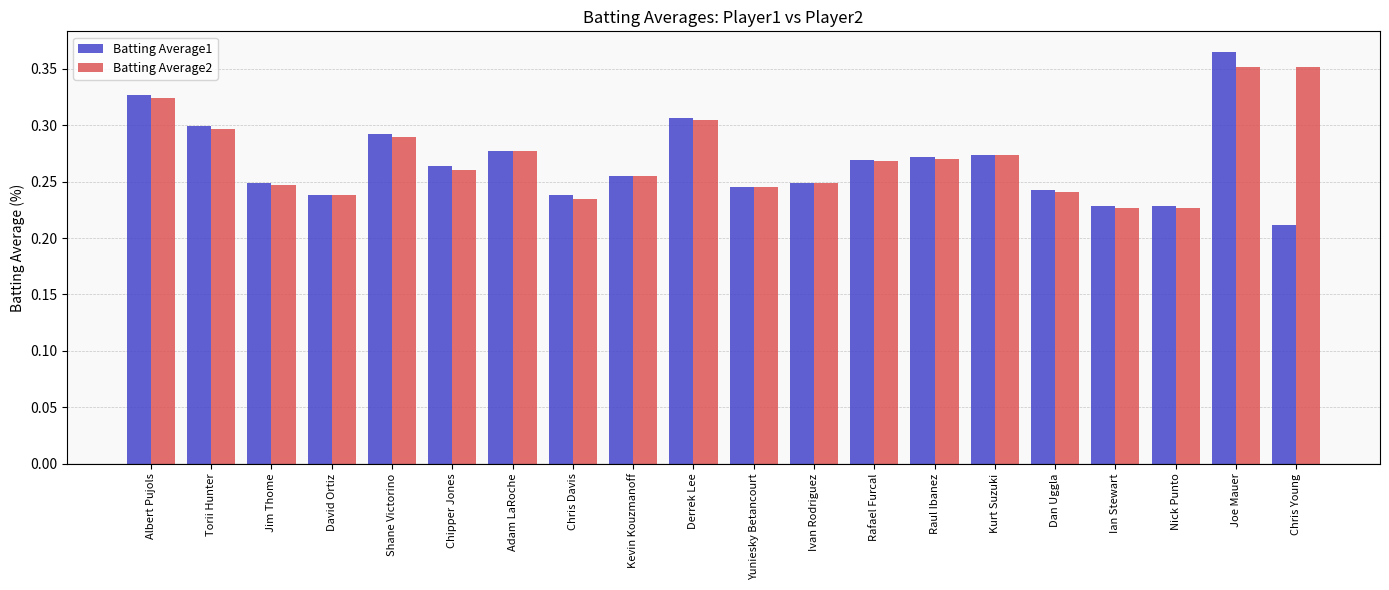

At which category is the sum across all series the highest?

Joe Mauer